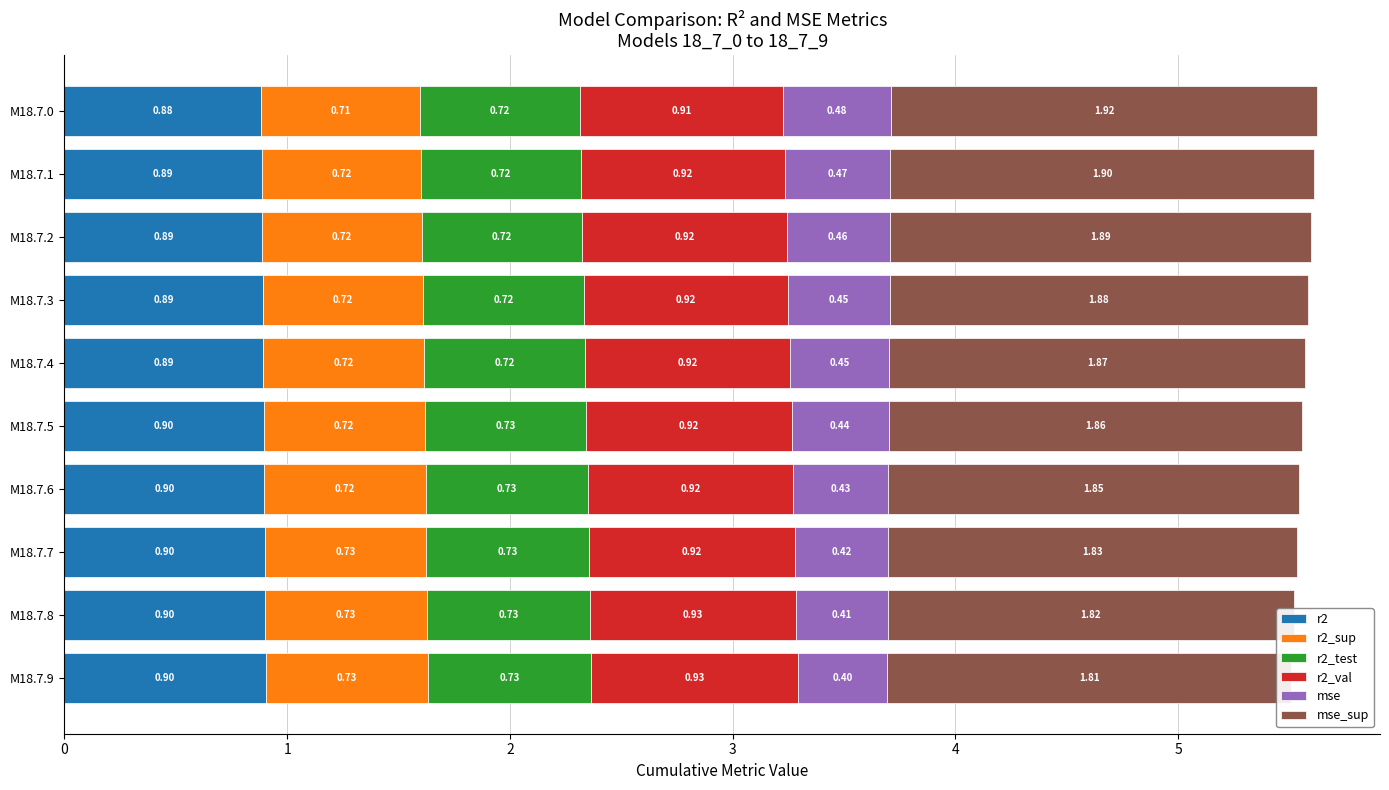

True or false: r2_test has a value of 0.7 at M18.7.6.

True